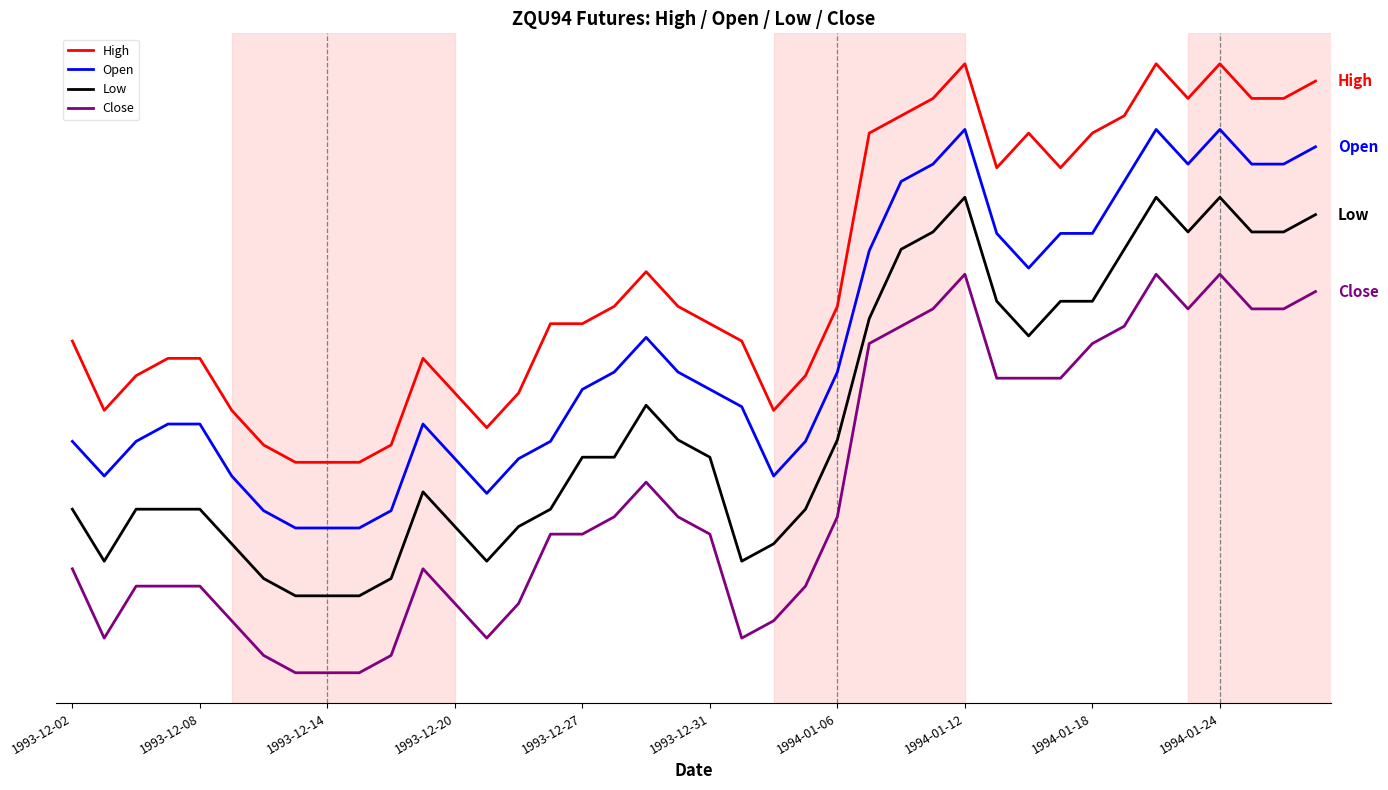

Does the chart display data point markers on the line(s)?

No